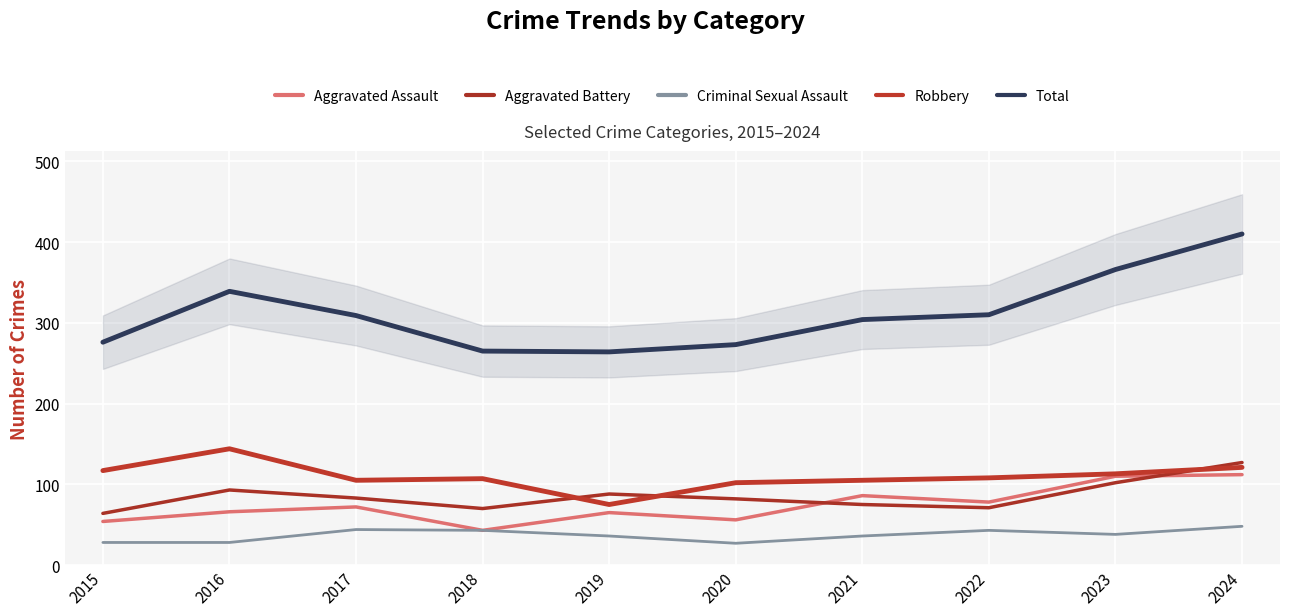

Reading right to left, transcribe all the data shown in this chart.

Aggravated Assault: 2024=112	2023=110	2022=78	2021=86	2020=56	2019=65	2018=43	2017=72	2016=66	2015=54
Aggravated Battery: 2024=127	2023=102	2022=71	2021=75	2020=82	2019=88	2018=70	2017=83	2016=93	2015=64
Criminal Sexual Assault: 2024=48	2023=38	2022=43	2021=36	2020=27	2019=36	2018=43	2017=44	2016=28	2015=28
Robbery: 2024=121	2023=113	2022=108	2021=105	2020=102	2019=75	2018=107	2017=105	2016=144	2015=117
Total: 2024=410	2023=366	2022=310	2021=304	2020=273	2019=264	2018=265	2017=309	2016=339	2015=276